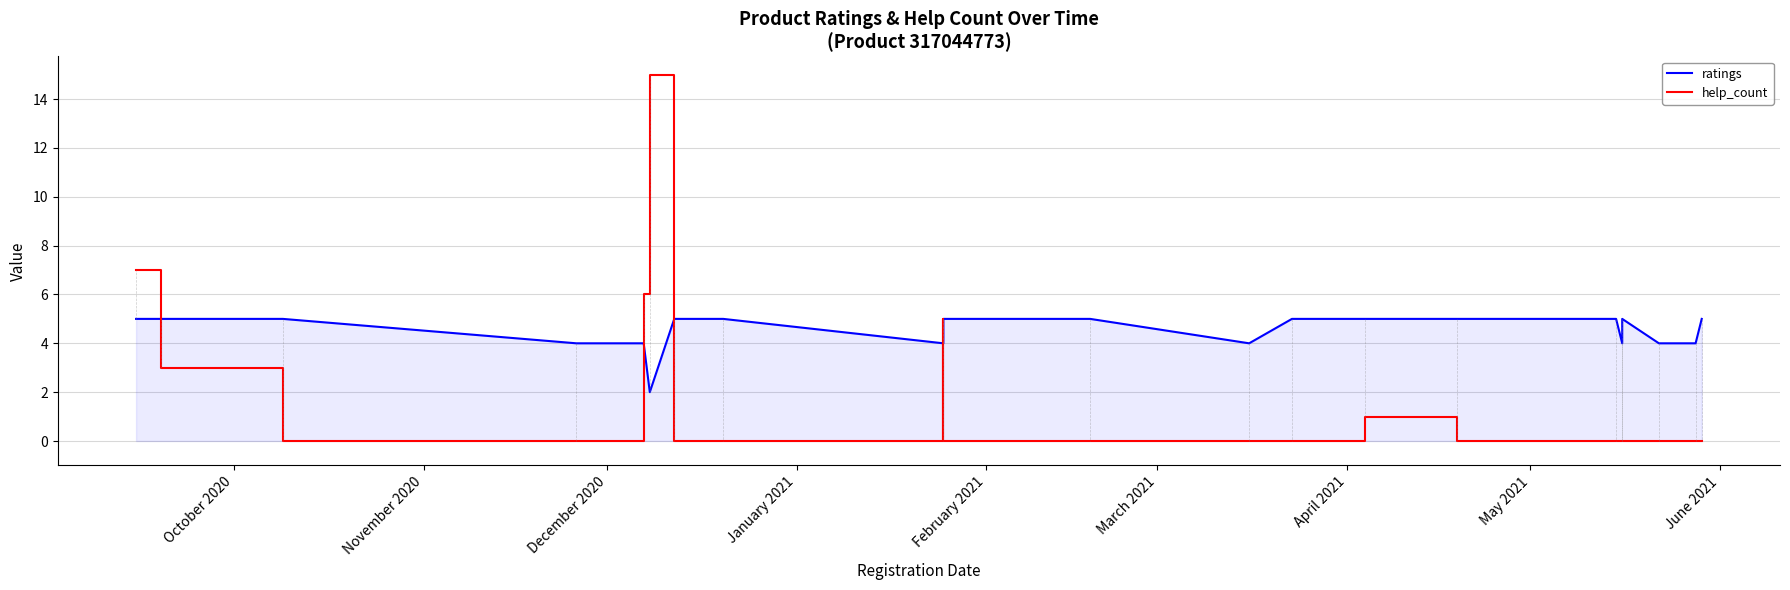

Which series ends up on top after the final intersection of help_count and ratings?

ratings